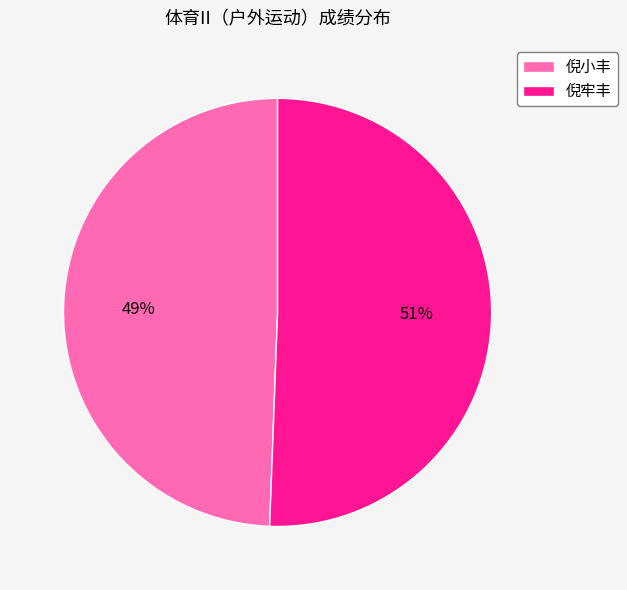

Is there any slice that represents more than half of the pie?

Yes